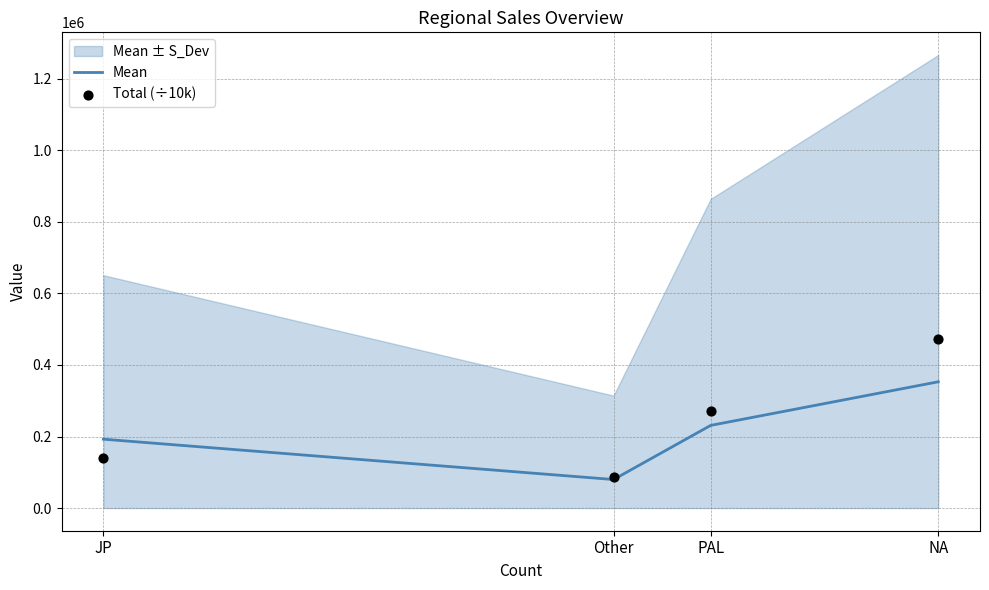

At which category is the sum across all series the highest?

NA